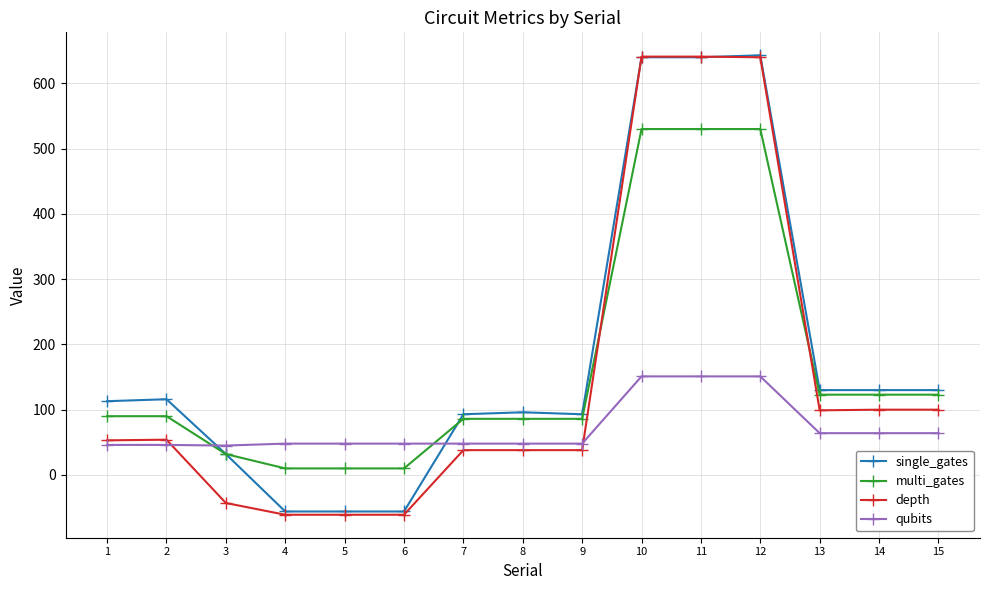

What is the minimum value shown in the chart?

-61